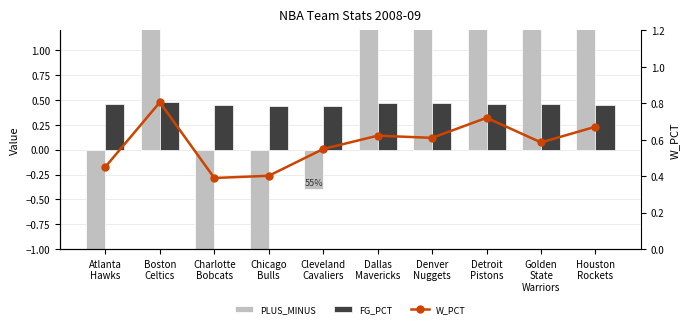

At which label is PLUS_MINUS closest to 2?

Golden
State
Warriors